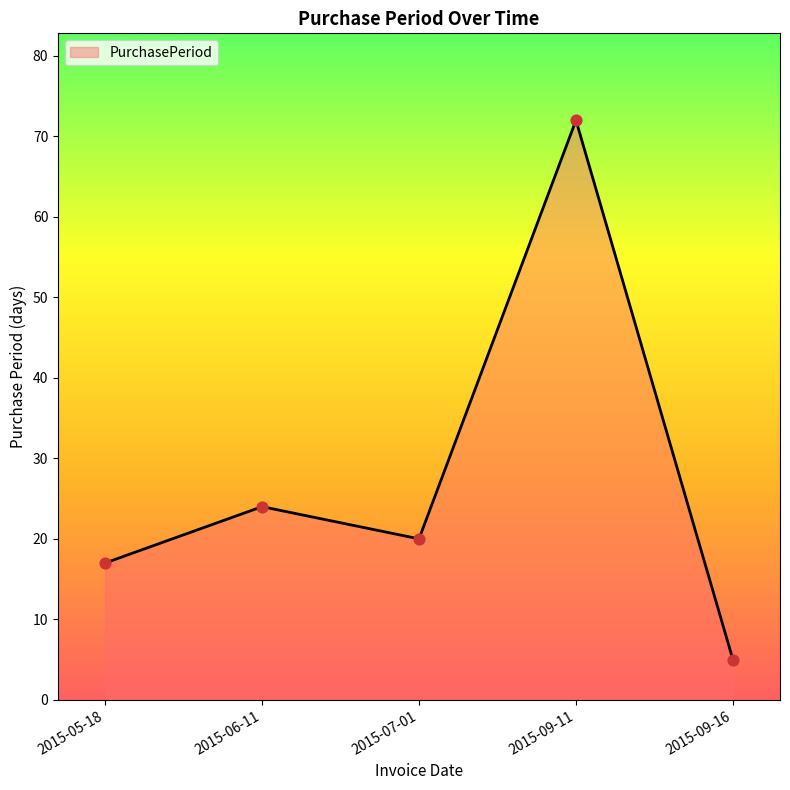

What is the change in value from 2015-06-11 to 2015-07-01?

-4